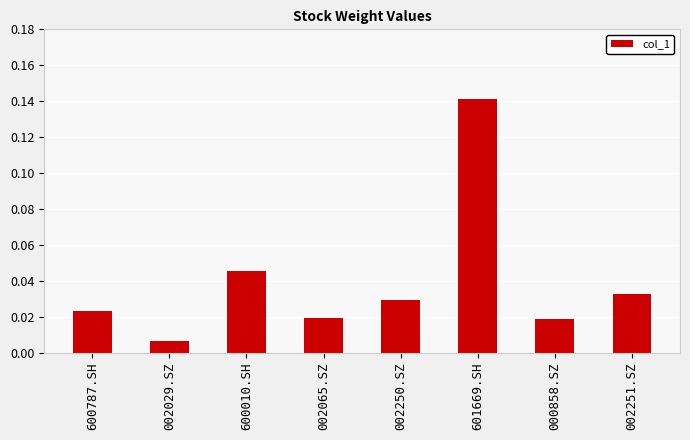

Which label corresponds to the largest value in the chart?

601669.SH